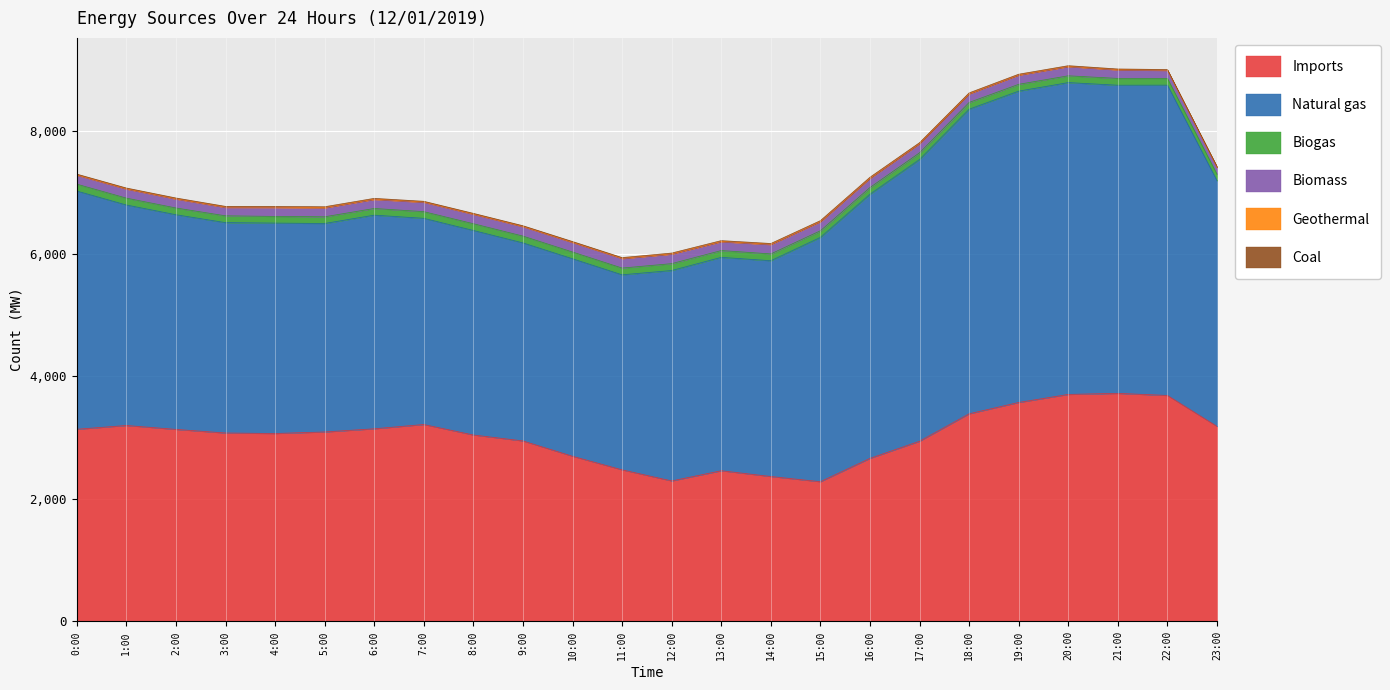

At which category does the chart reach its peak across all series?

20:00